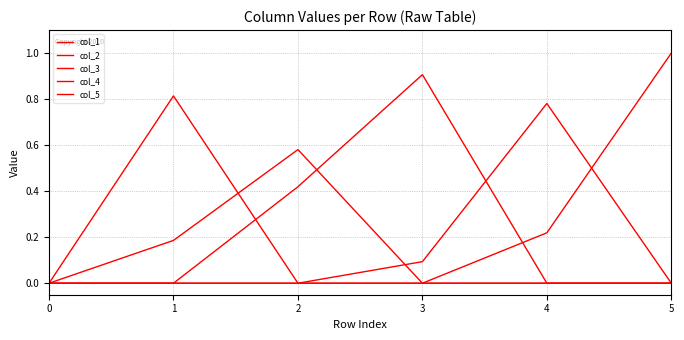

True or false: col_4 has a value of -0.5 at 2.

False